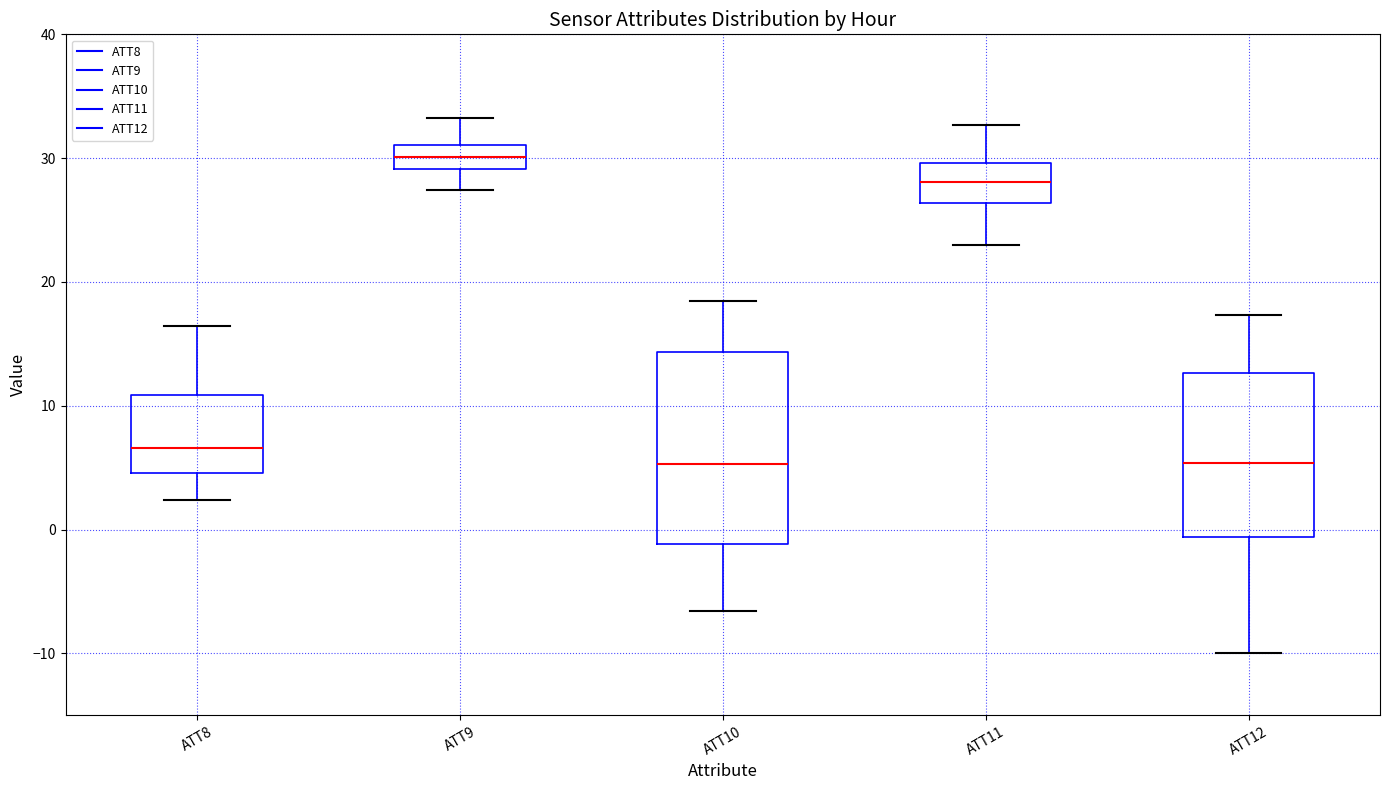

Which box is the tallest, from its lower edge to its upper edge?

ATT10